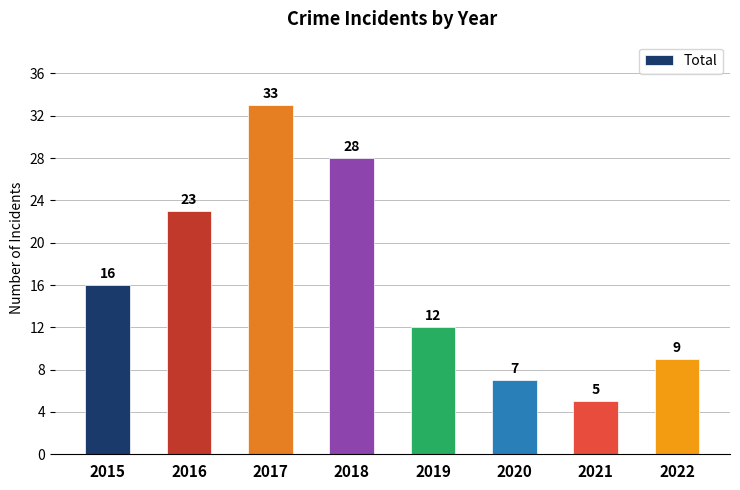

What is the value of the 7th bar from the left?

5